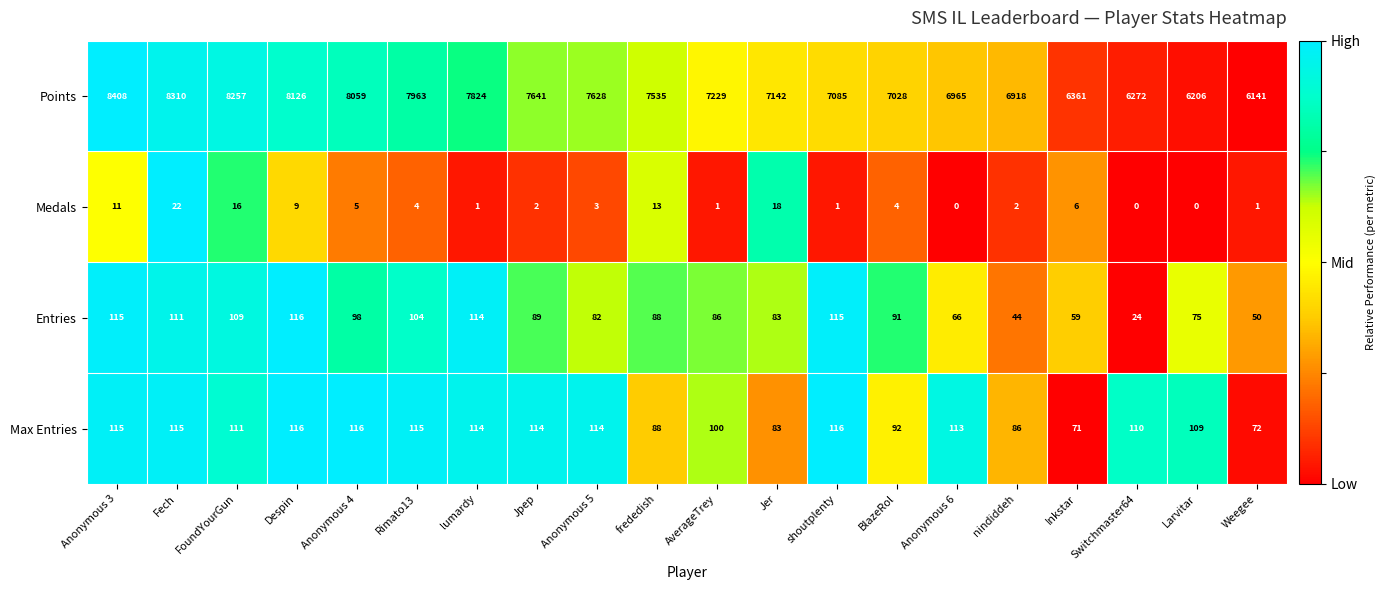

Which series has the widest spread of values?

Points